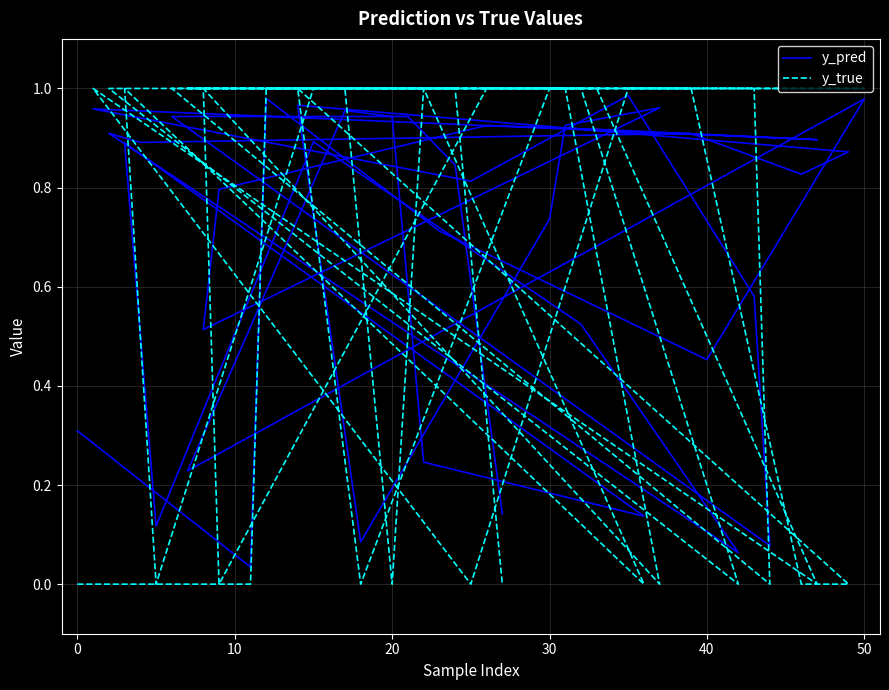

What is the average value of the y_pred series?

0.7